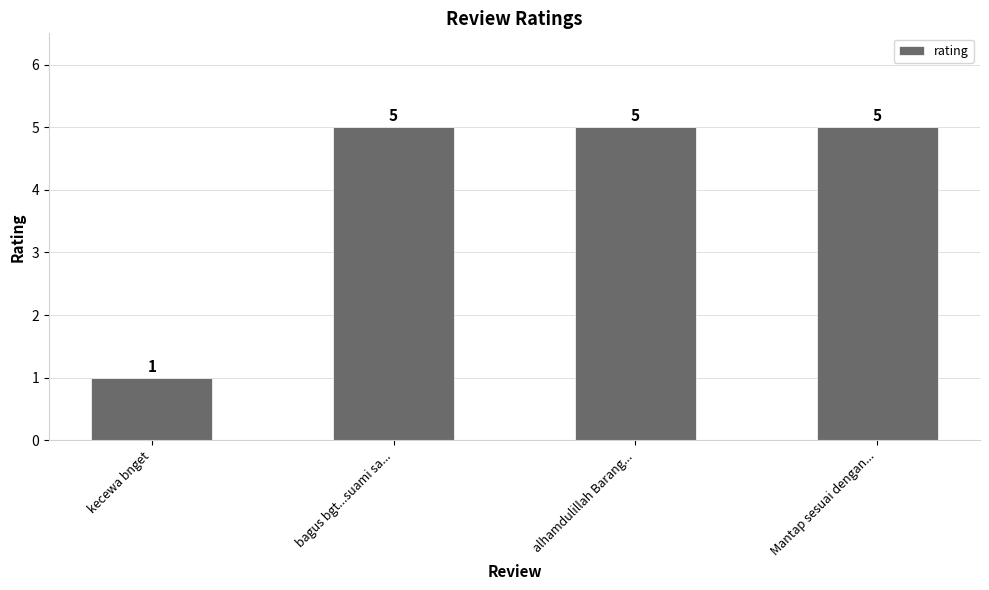

Read the value at kecewa bnget.

1